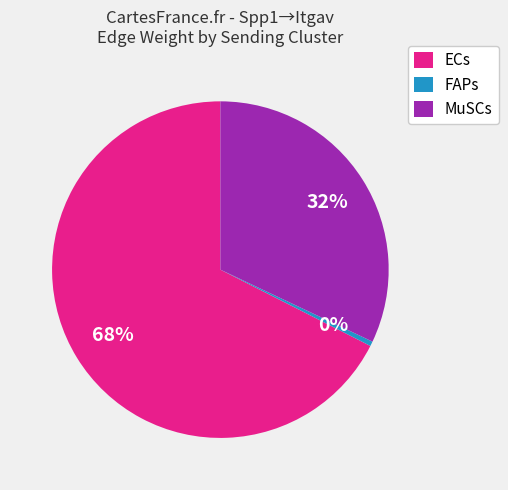

What percentage is the MuSCs slice, to the nearest percent?

32%